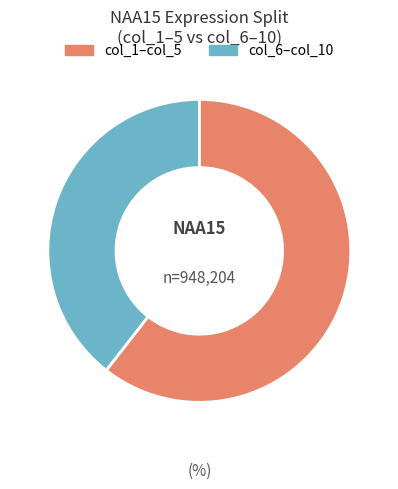

Is there a majority slice in this chart?

Yes